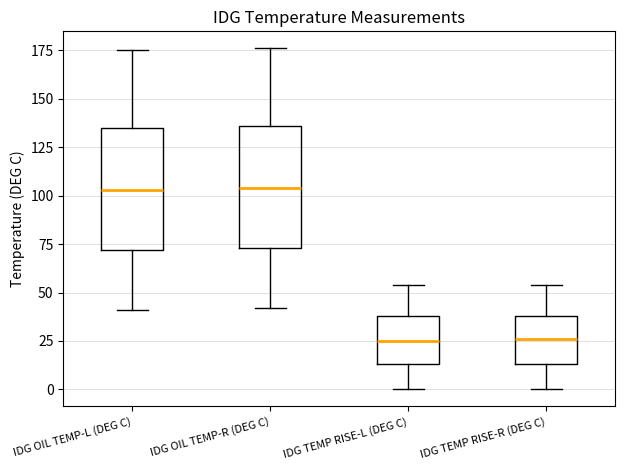

Reading left to right, transcribe this box plot: for each box, give where its median line is, the range the box spans, and where its two whiskers end, as read against the y-axis. The values are not printed on the chart, so give them approximately, as read against the axis.

IDG OIL TEMP-L (DEG C): median 105, box 70 to 135, whiskers 40 to 175
IDG OIL TEMP-R (DEG C): median 105, box 75 to 135, whiskers 40 to 175
IDG TEMP RISE-L (DEG C): median 25, box 15 to 40, whiskers 0 to 55
IDG TEMP RISE-R (DEG C): median 25, box 15 to 40, whiskers 0 to 55